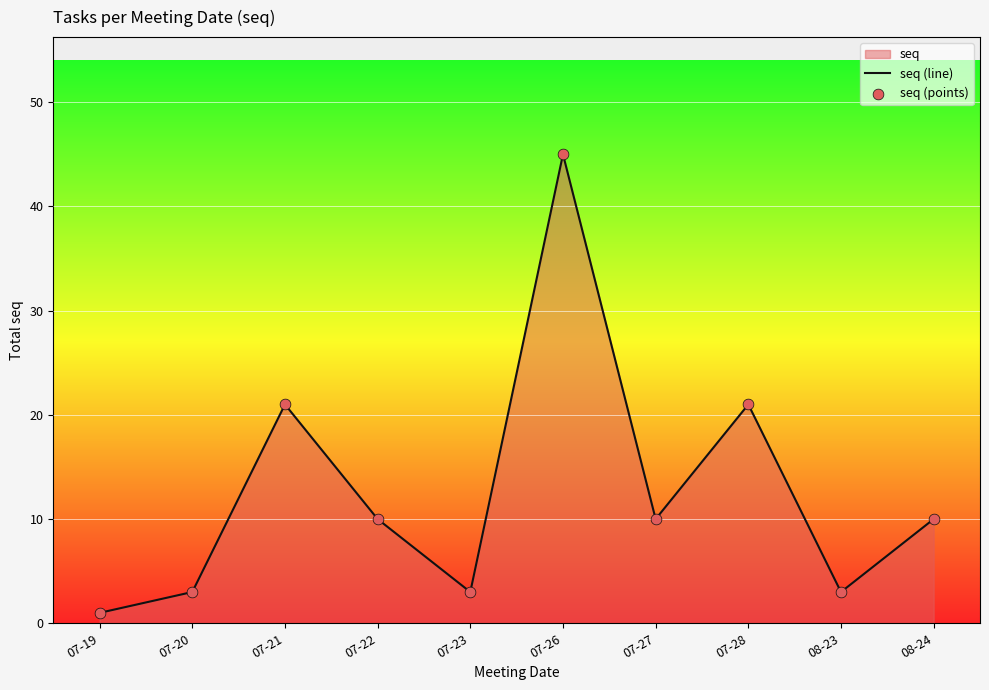

What is the total value across all series at 07-23?

6